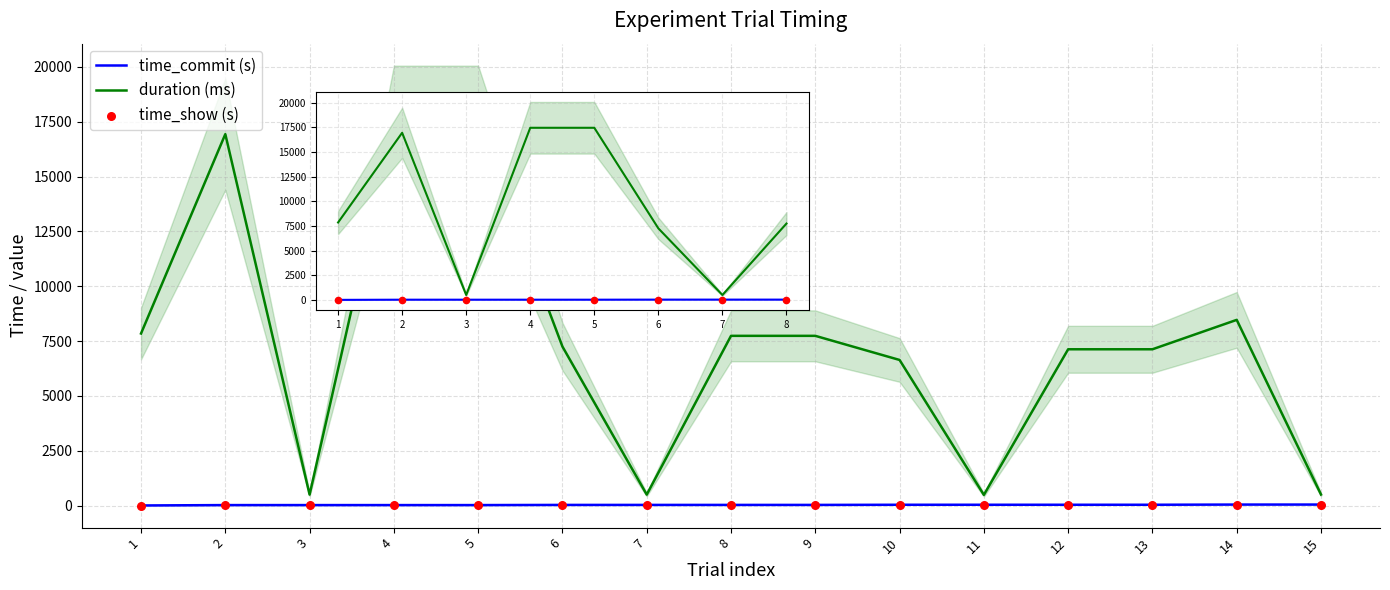

Which series has the largest total across all categories?

duration (ms)